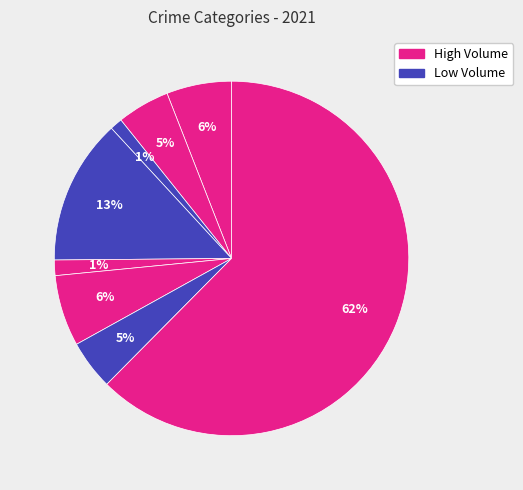

Count the number of slices in the pie.

8